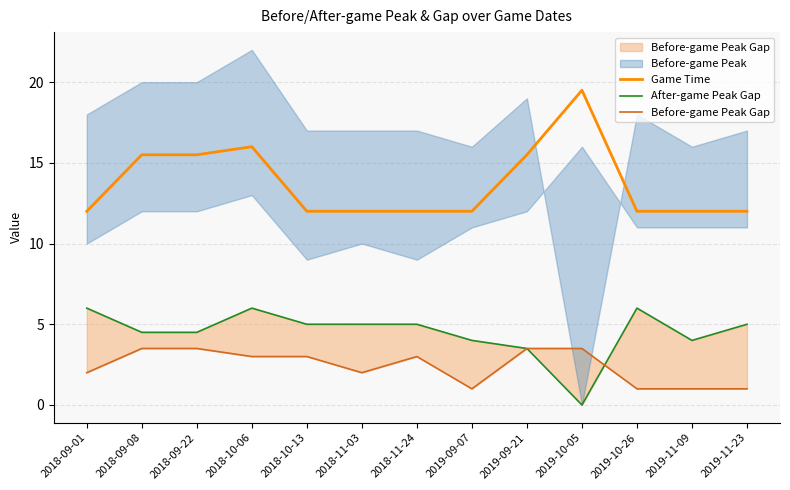

What is the difference between the maximum and second lowest values in the Game Time series?

7.5